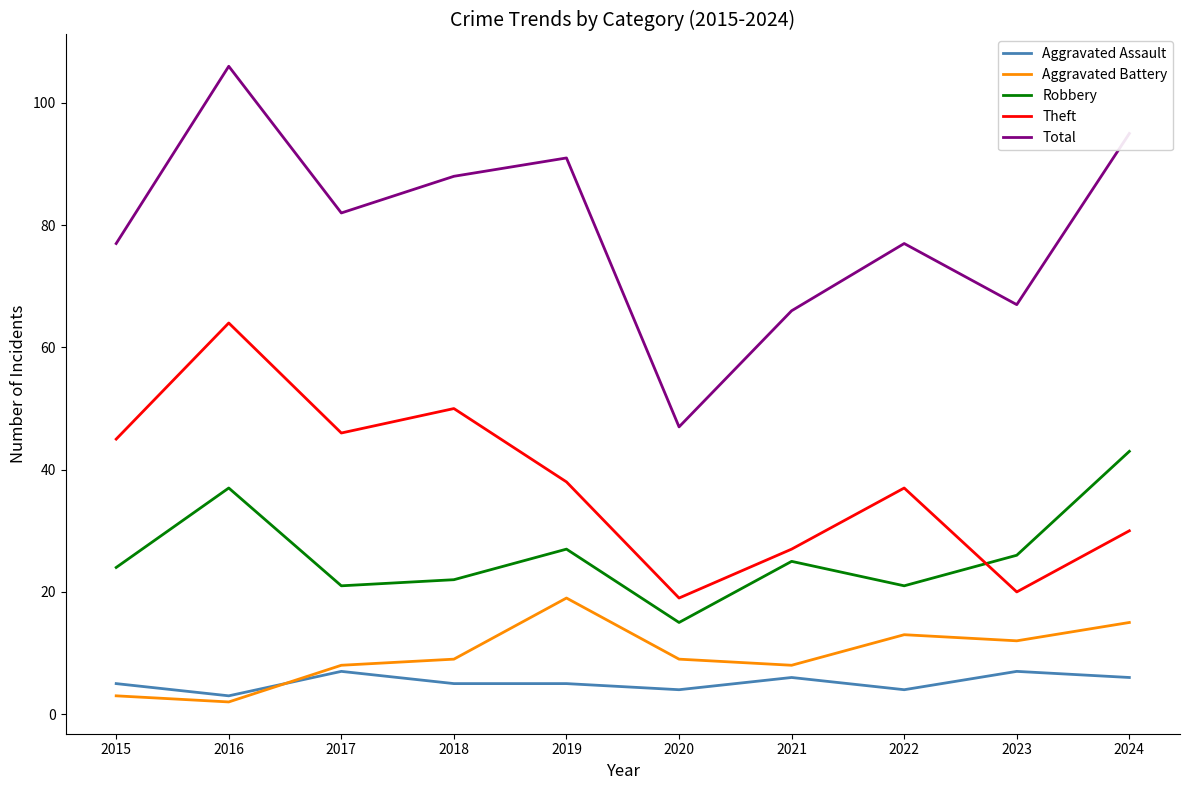

What is the average value of the Total series?

80